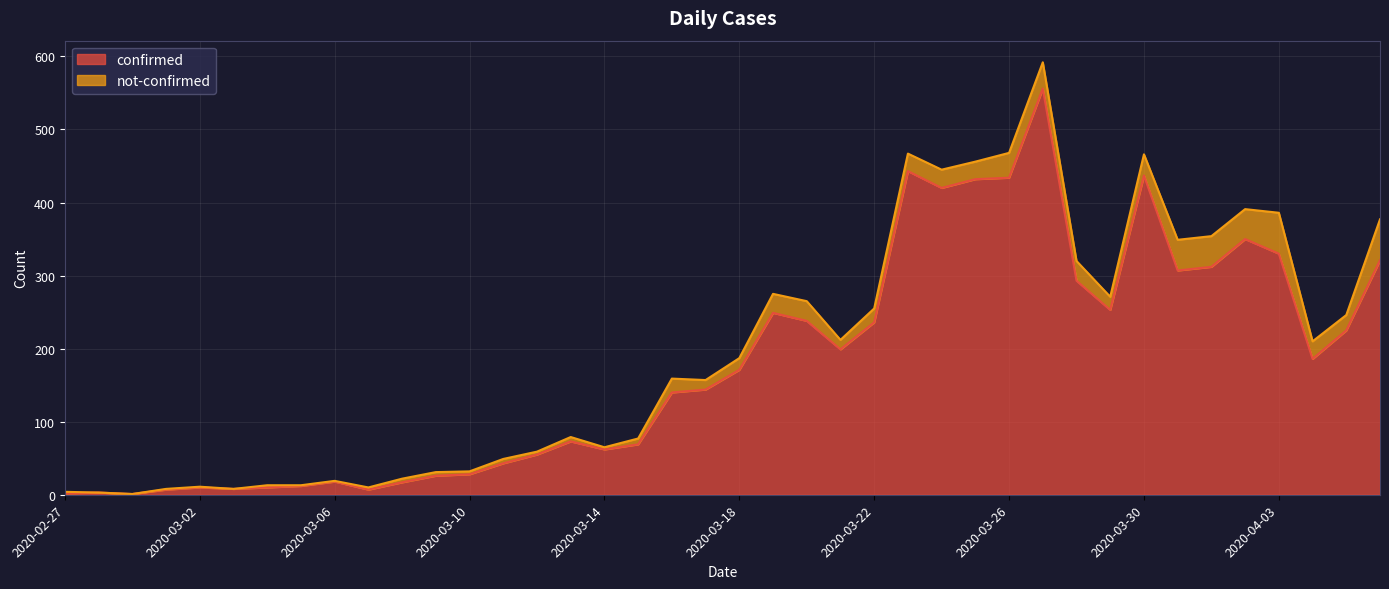

What is the change in value from 2020-03-17 to 2020-04-06?

+177